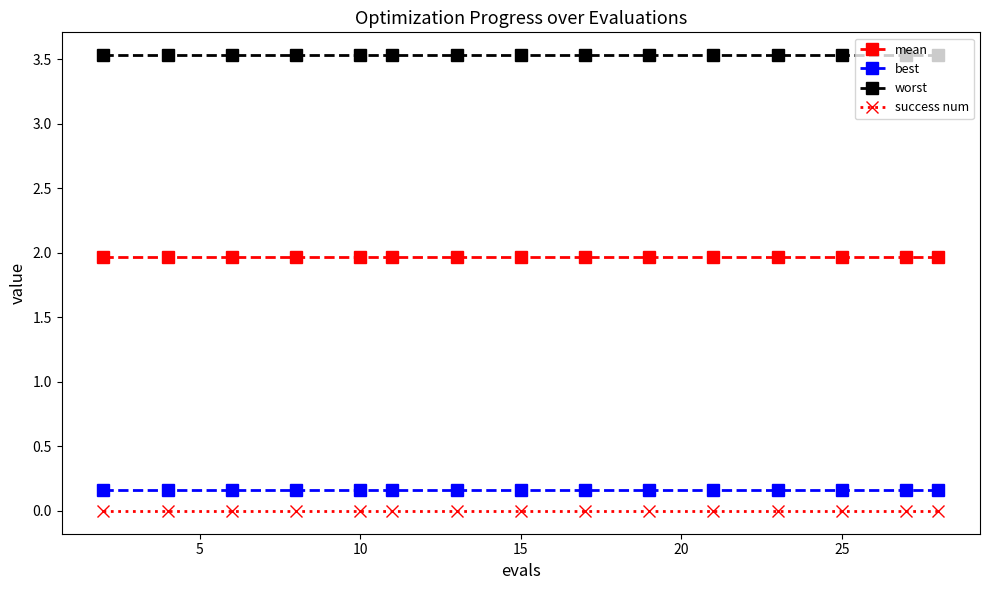

Which series has the largest total across all categories?

worst